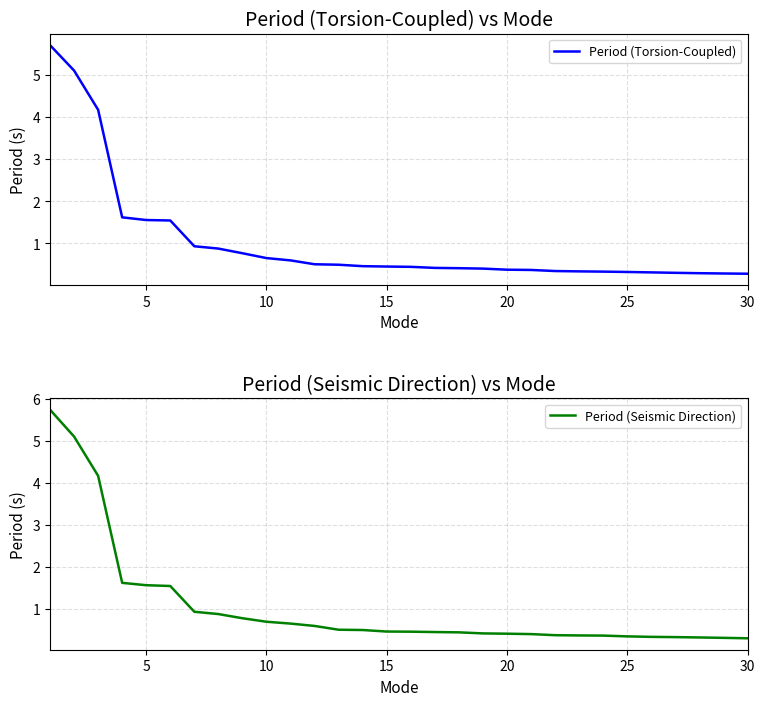

What is the average value of the Period (Torsion-Coupled) series?

1.0